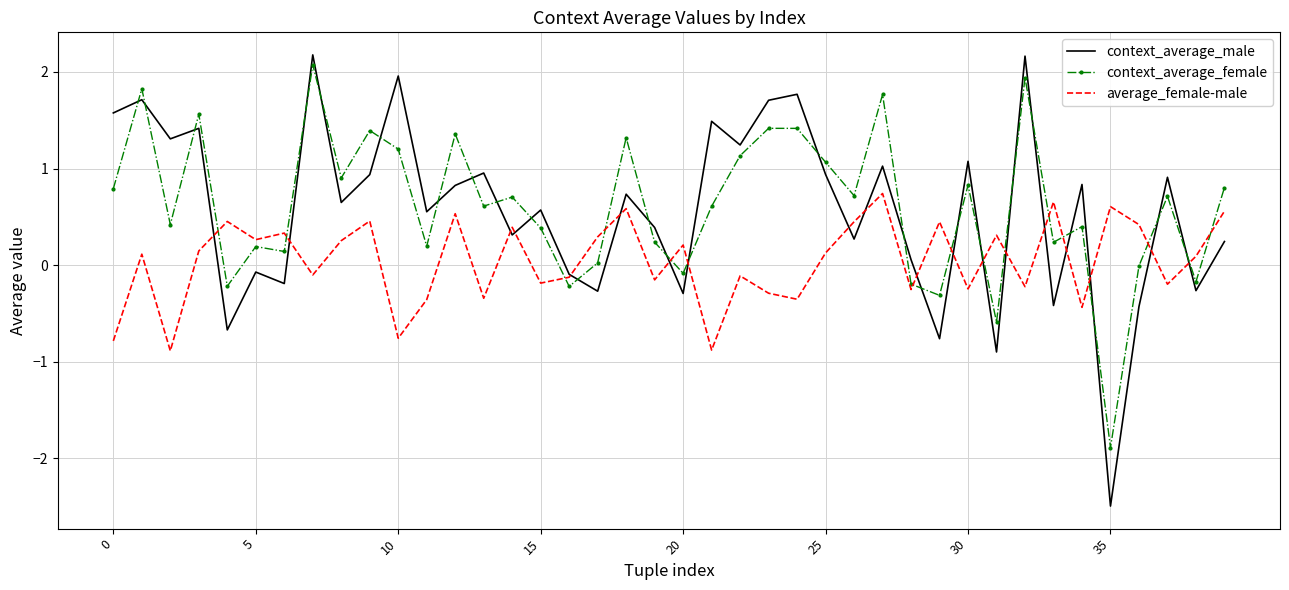

True or false: average_female-male and context_average_female cross at least once.

True